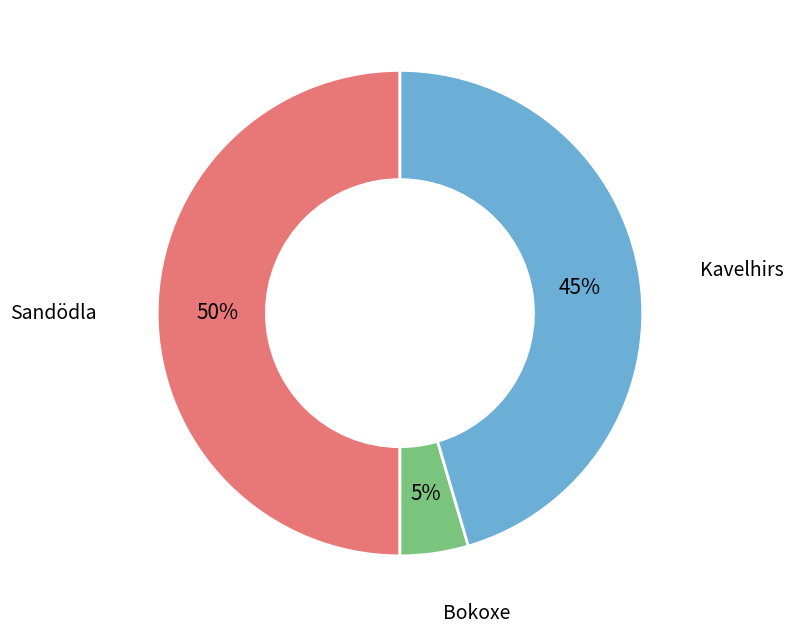

To the nearest percent, what is the average slice percentage?

33%